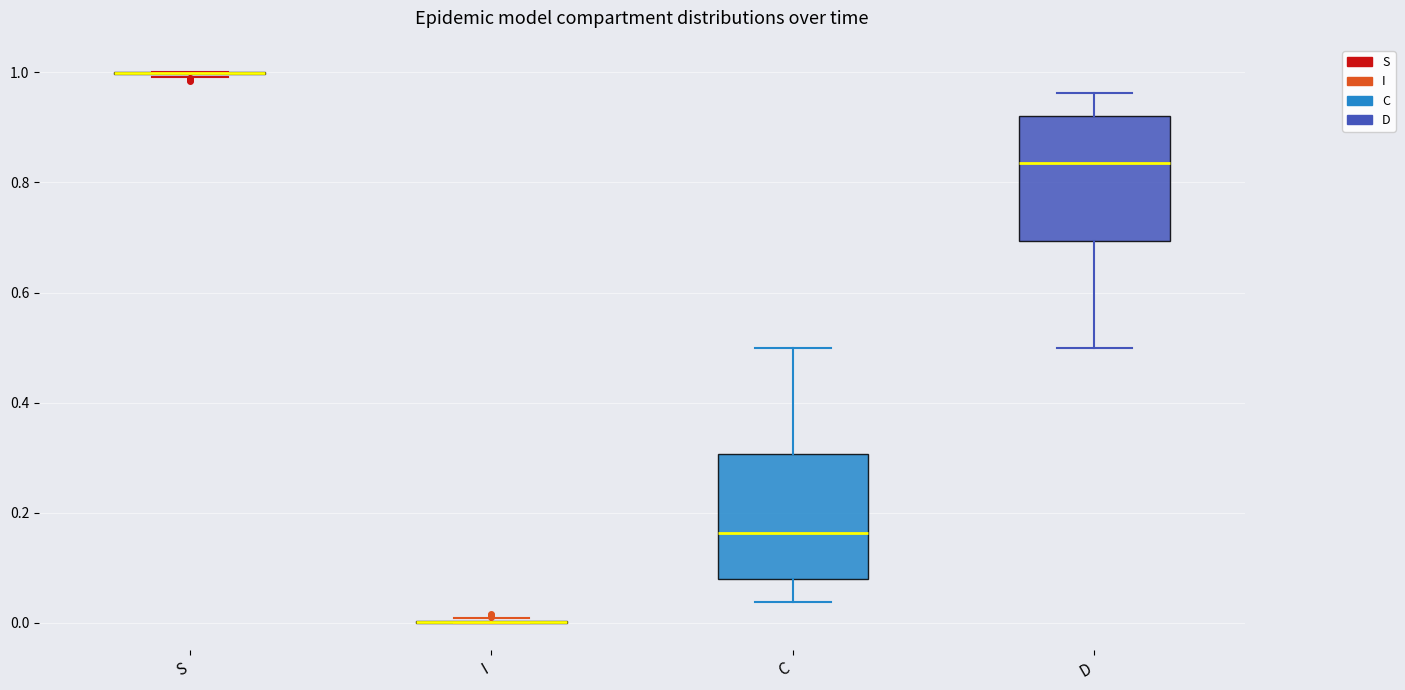

Reading left to right, read every box against the y-axis: the position of its median line, the range the box covers, and the ends of its whiskers. The values are not printed on the chart, so give them approximately, as read against the axis.

S: box collapsed to a line at 1.00, whiskers 1.00 to 1.00
I: box collapsed to a line at 0.00, whiskers 0.00 to 0.00
C: median 0.16, box 0.08 to 0.30, whiskers 0.04 to 0.50
D: median 0.84, box 0.70 to 0.92, whiskers 0.50 to 0.96